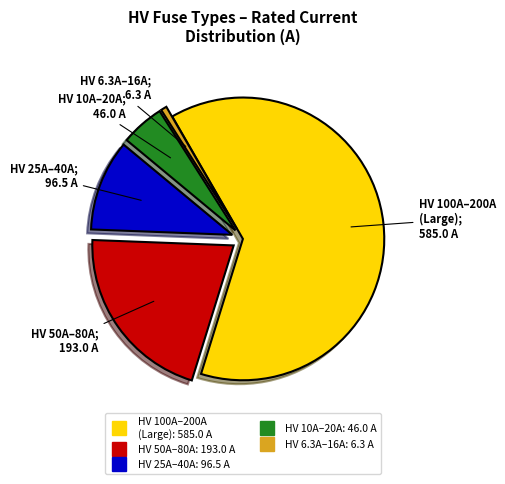

Is there a majority slice in this chart?

Yes